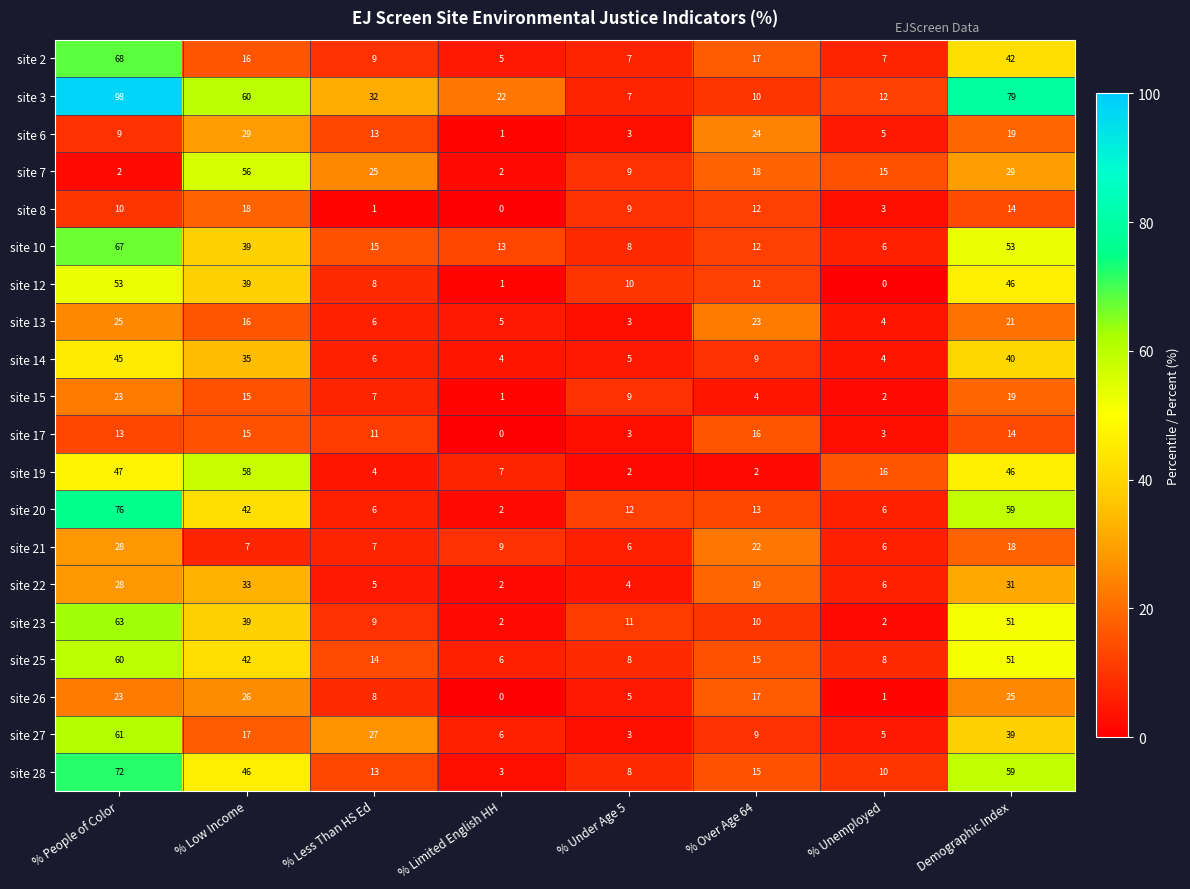

What is the difference between the maximum and second lowest values in the site 3 series?

88